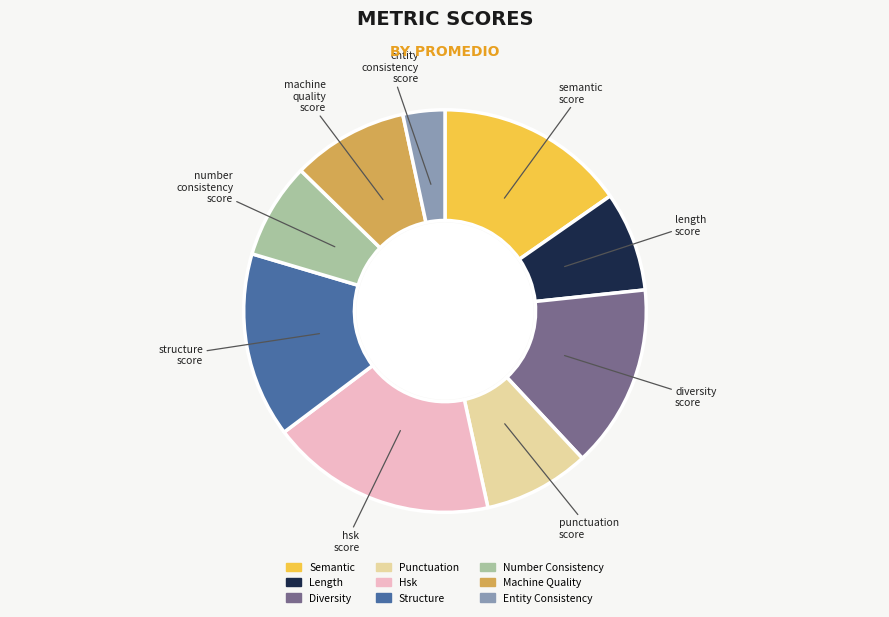

Does any single category account for the majority?

No